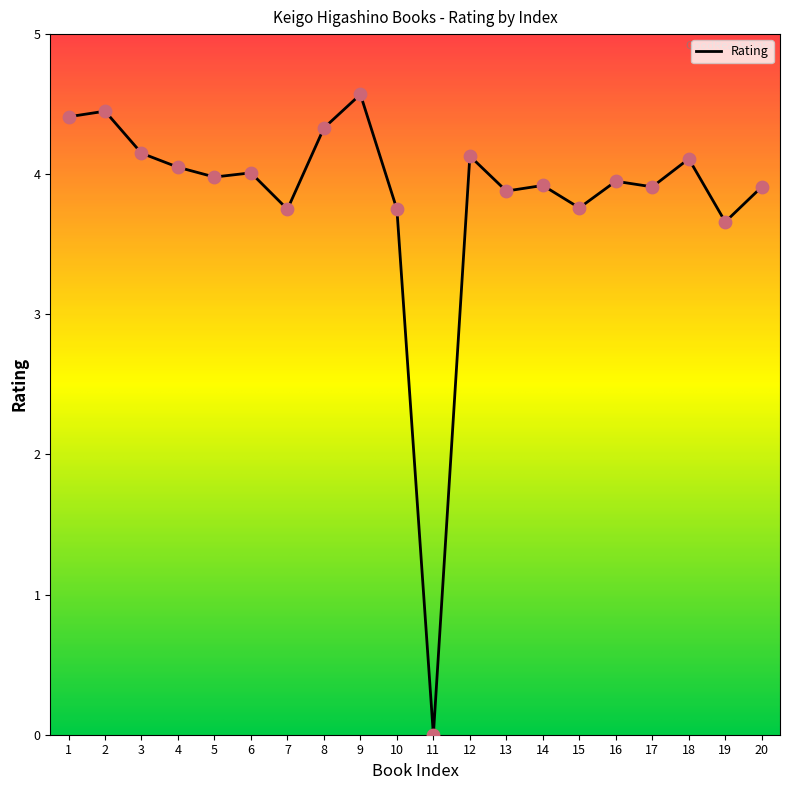

Which has a higher value, 8 or 11?

8